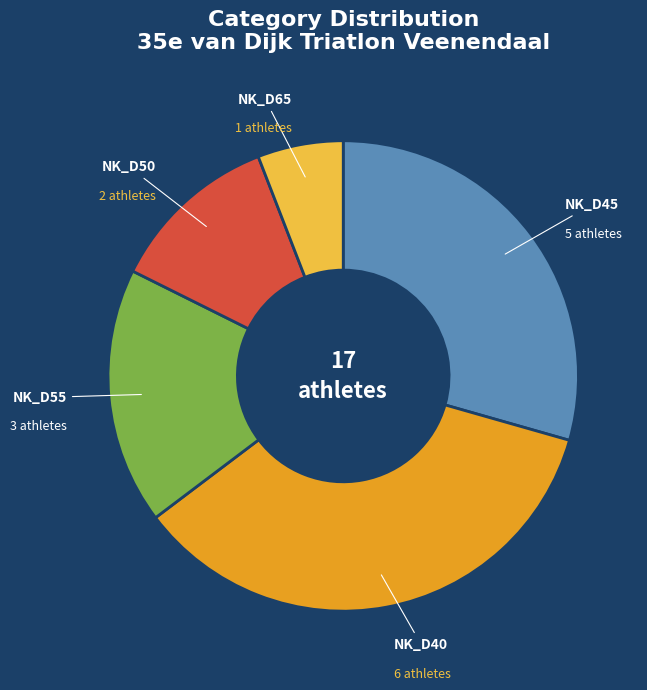

True or false: NK_D40 accounts for 35% of the total.

True